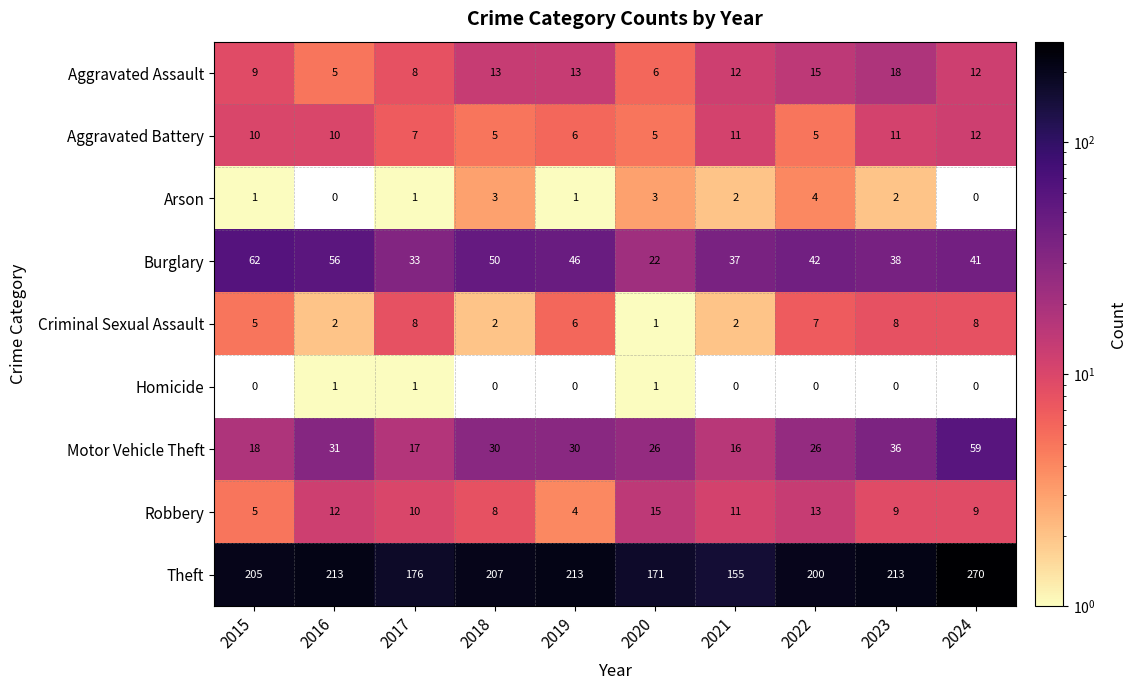

List the series in order of their peak value, lowest first.

Homicide, Arson, Criminal Sexual Assault, Aggravated Battery, Robbery, Aggravated Assault, Motor Vehicle Theft, Burglary, Theft